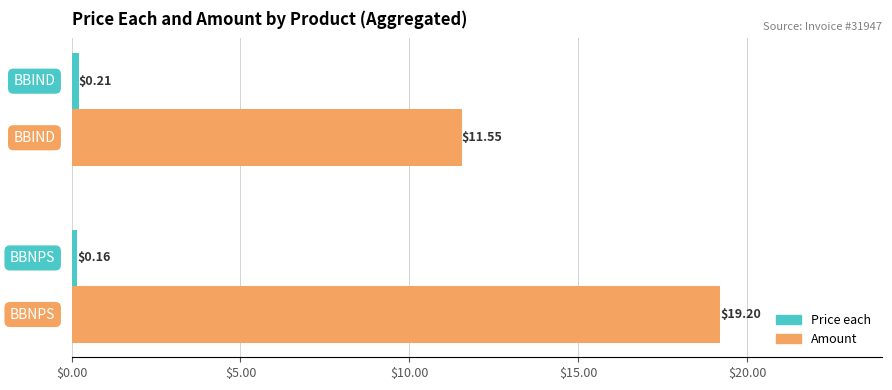

Which series has the largest total across all categories?

Amount